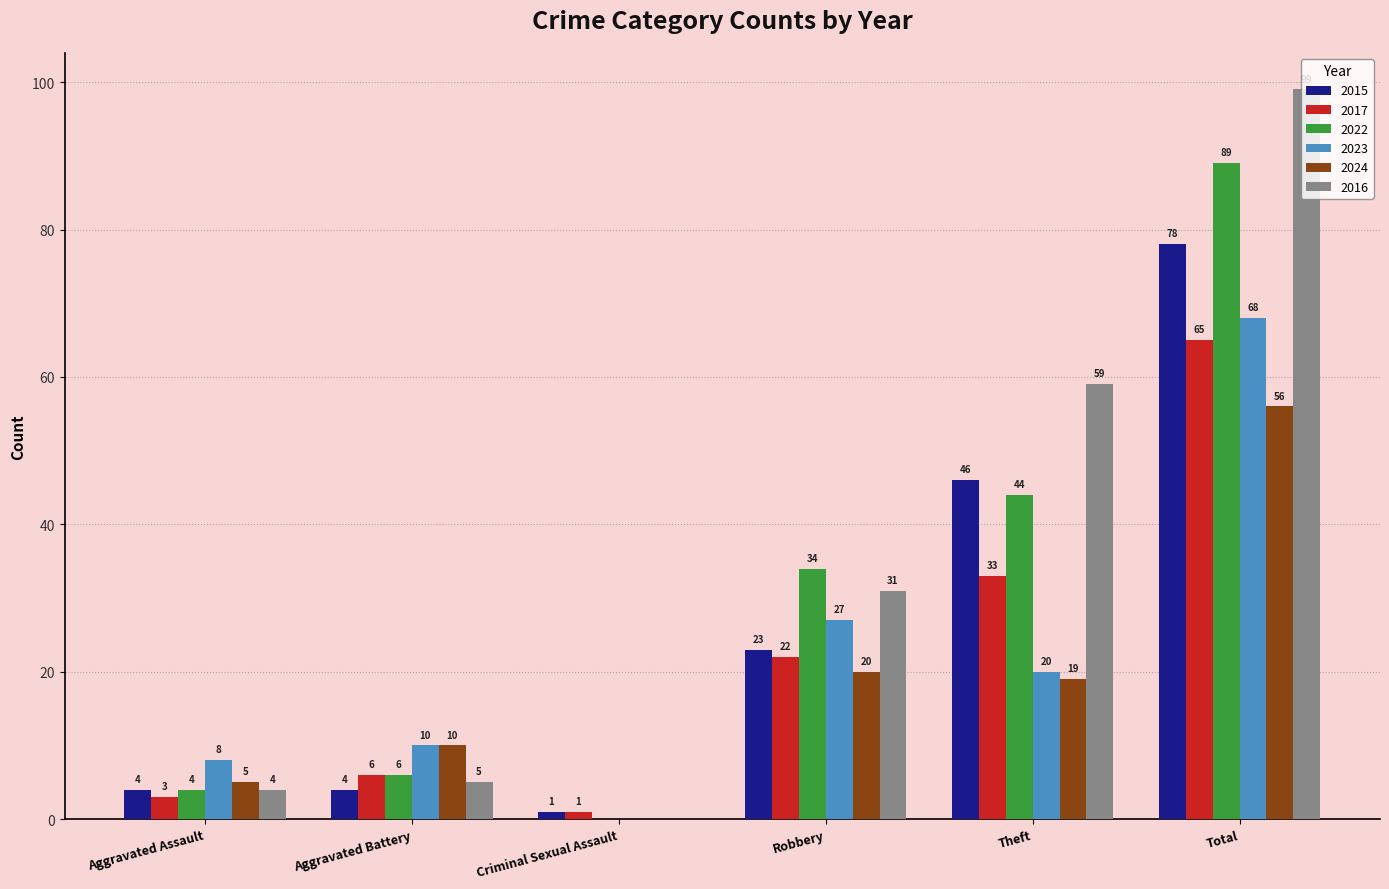

Which series changed the most between Aggravated Assault and Total?

2016